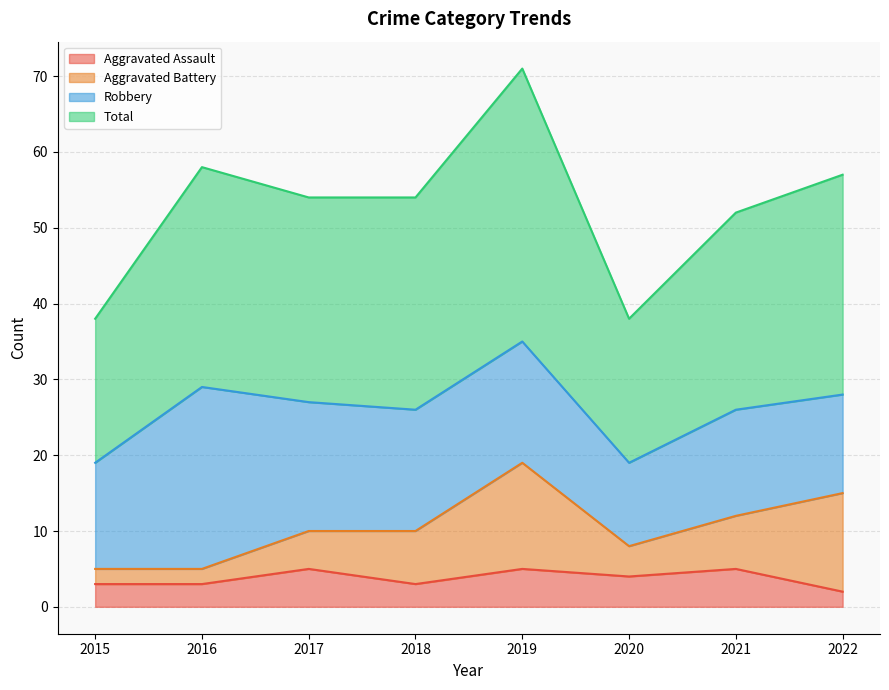

What is the difference between the highest and lowest values at 2019?

66